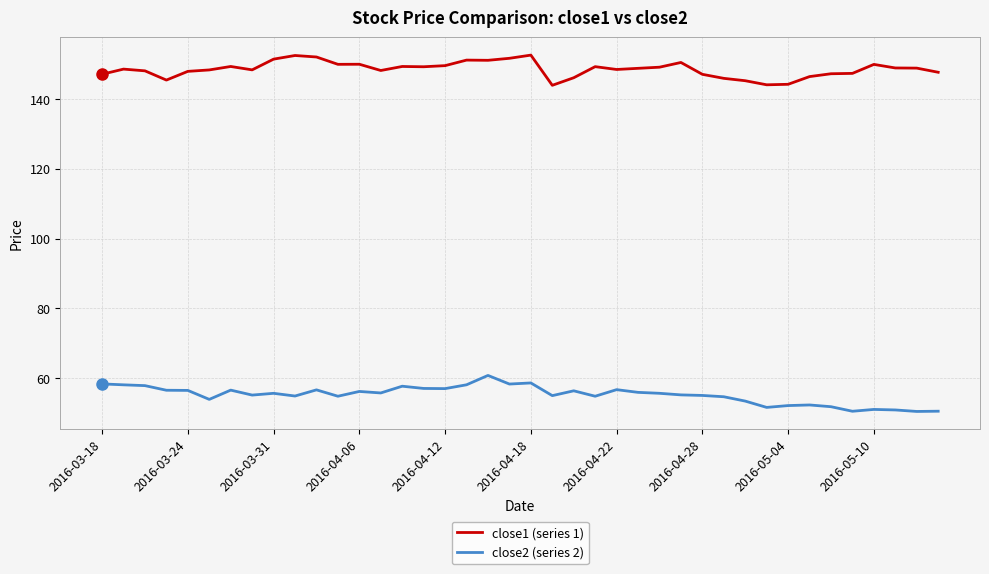

List the series in order of their overall mean, highest first.

close1 (series 1), close2 (series 2)